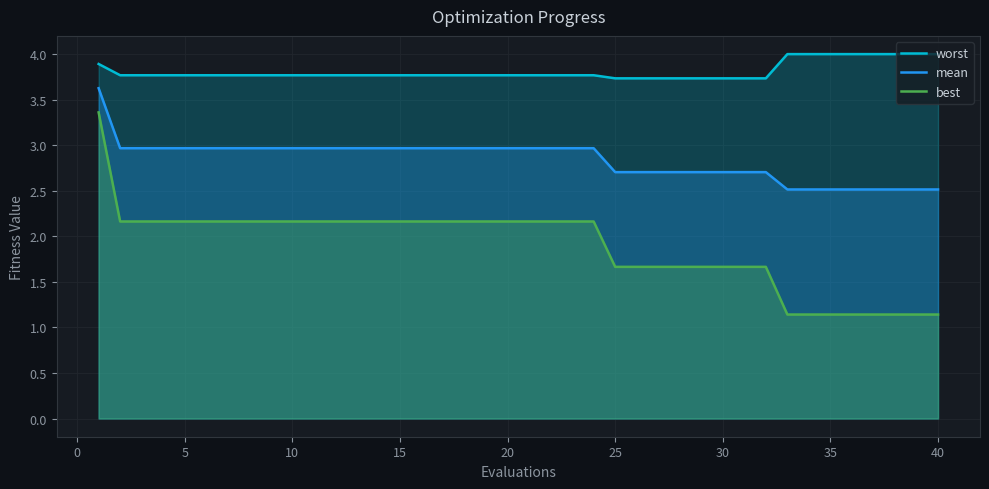

What is the sum of all mean values?

113.6